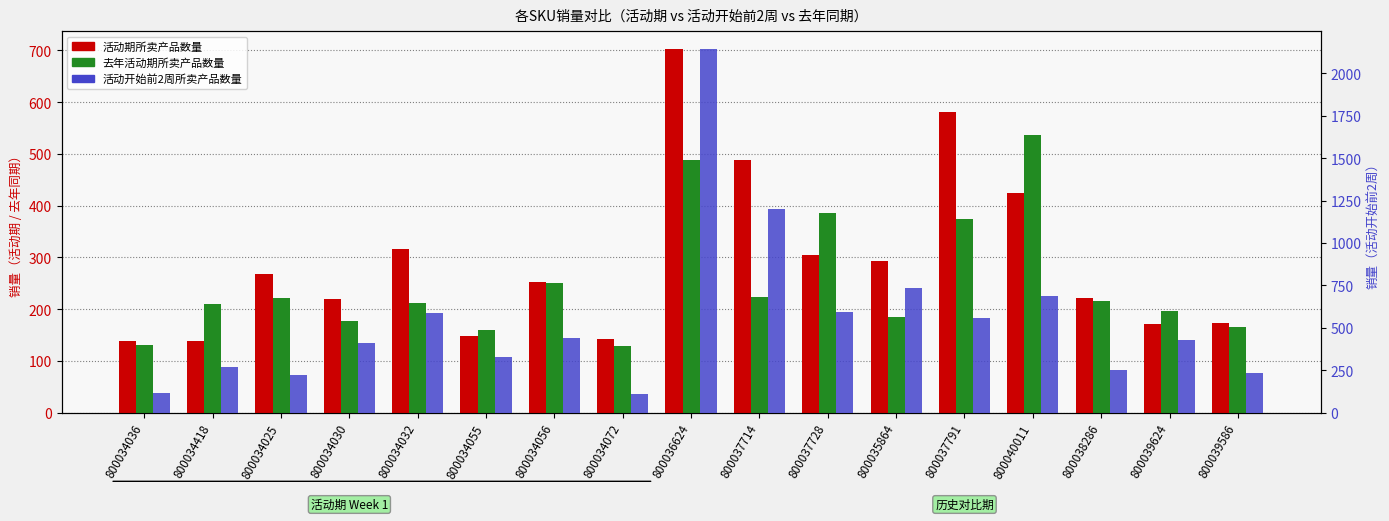

Reading left to right, what are all the values shown in this chart?

活动期所卖产品数量: 800034036=138	800034418=139	800034025=268	800034030=220	800034032=316	800034055=149	800034056=252	800034072=142	800036624=702	800037714=489	800037728=304	800035864=294	800037791=581	800040011=425	800038286=221	800039624=172	800039586=173
去年活动期所卖产品数量: 800034036=130	800034418=210	800034025=222	800034030=177	800034032=211	800034055=160	800034056=251	800034072=128	800036624=489	800037714=223	800037728=385	800035864=184	800037791=374	800040011=537	800038286=216	800039624=196	800039586=166
活动开始前2周所卖产品数量: 800034036=113	800034418=271	800034025=220	800034030=413	800034032=588	800034055=329	800034056=440	800034072=107	800036624=2141	800037714=1202	800037728=594	800035864=735	800037791=556	800040011=689	800038286=253	800039624=428	800039586=236